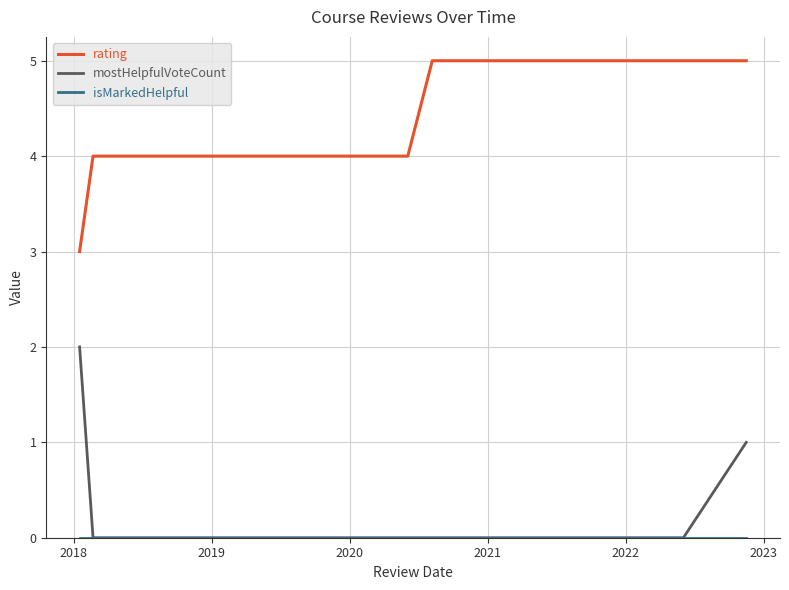

Which series has the largest total across all categories?

rating